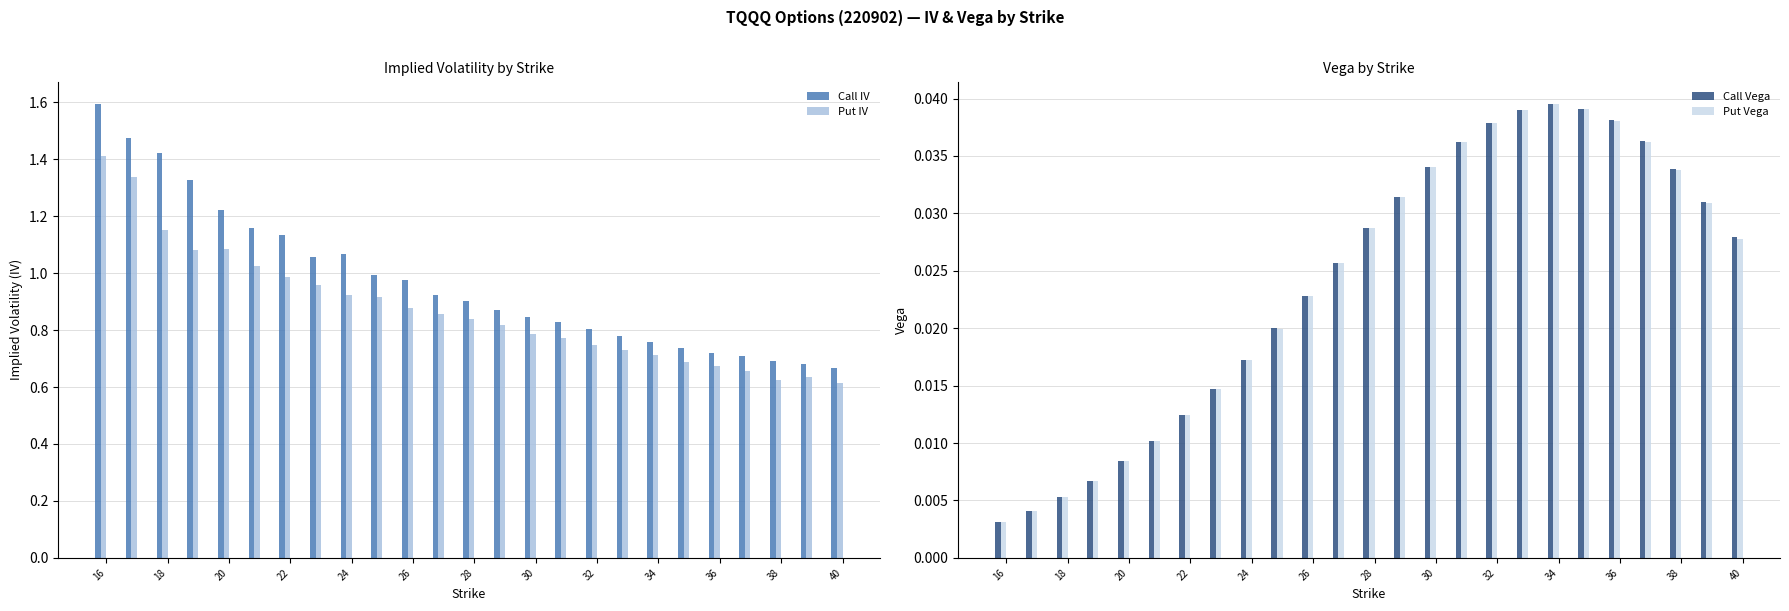

What is the highest value of the Call IV series?

1.6